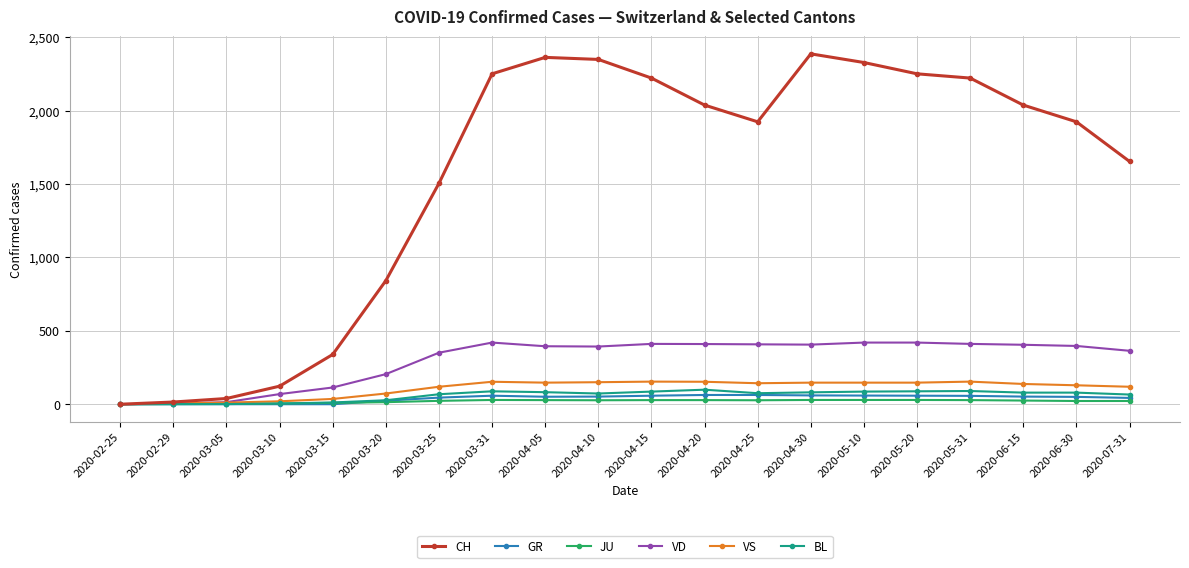

Which series changed the most between 2020-03-15 and 2020-04-10?

CH